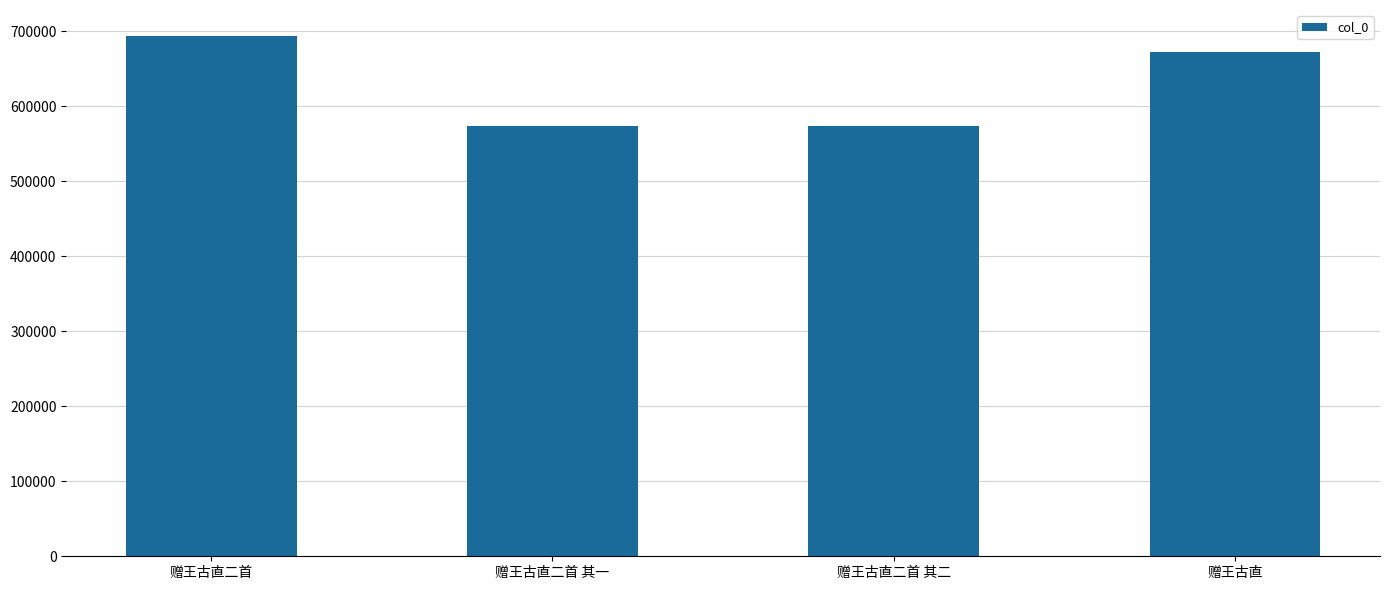

True or false: the data shows 834865 at 赠王古直二首 其二.

False